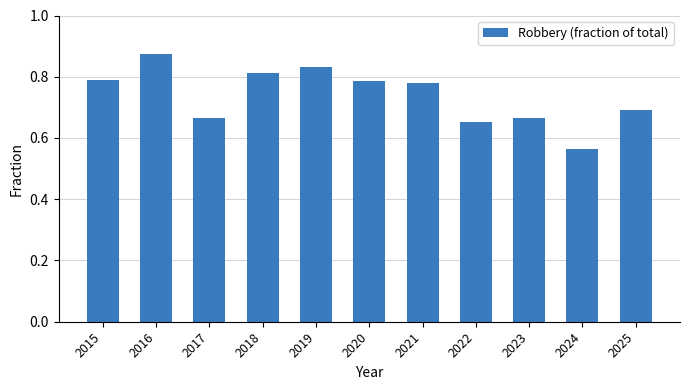

Are the bars grouped side by side (vs. stacked)?

No